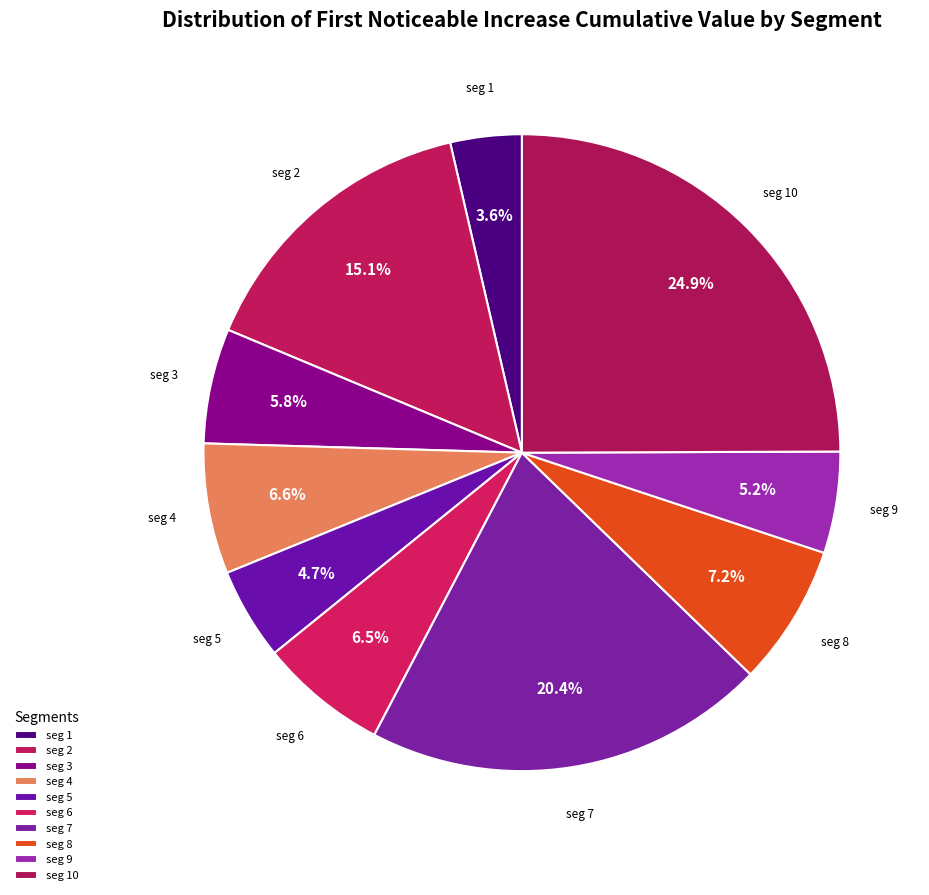

Which slice is the smallest?

signal segment 1